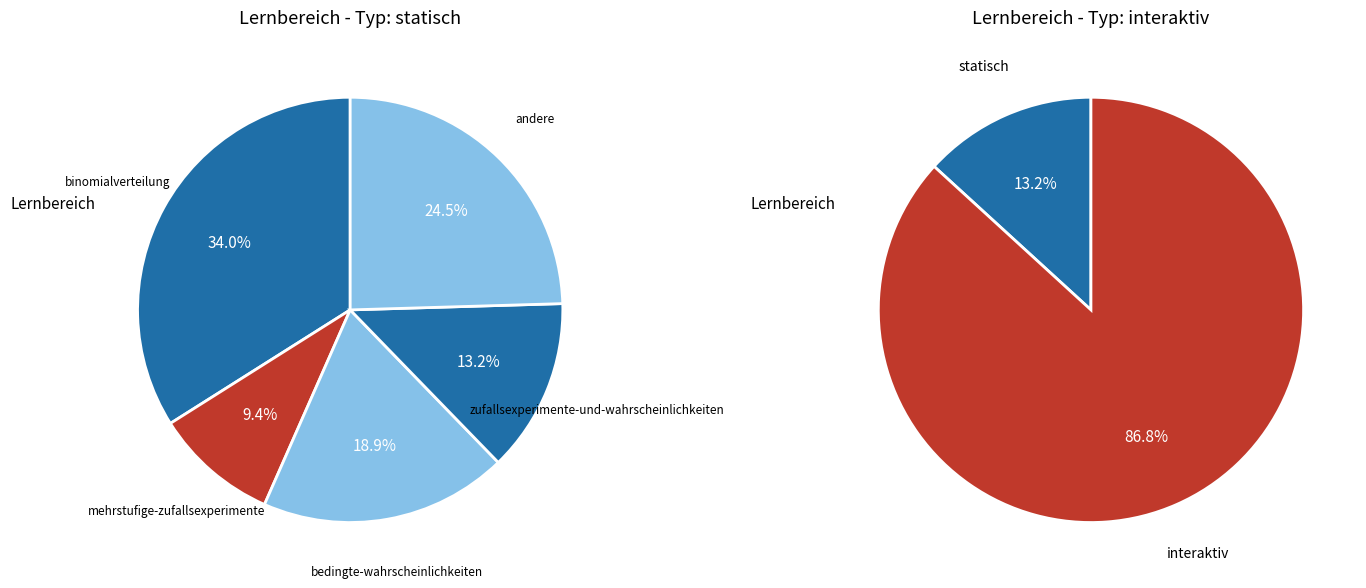

The other slice represents 37% of the pie. True or false?

False